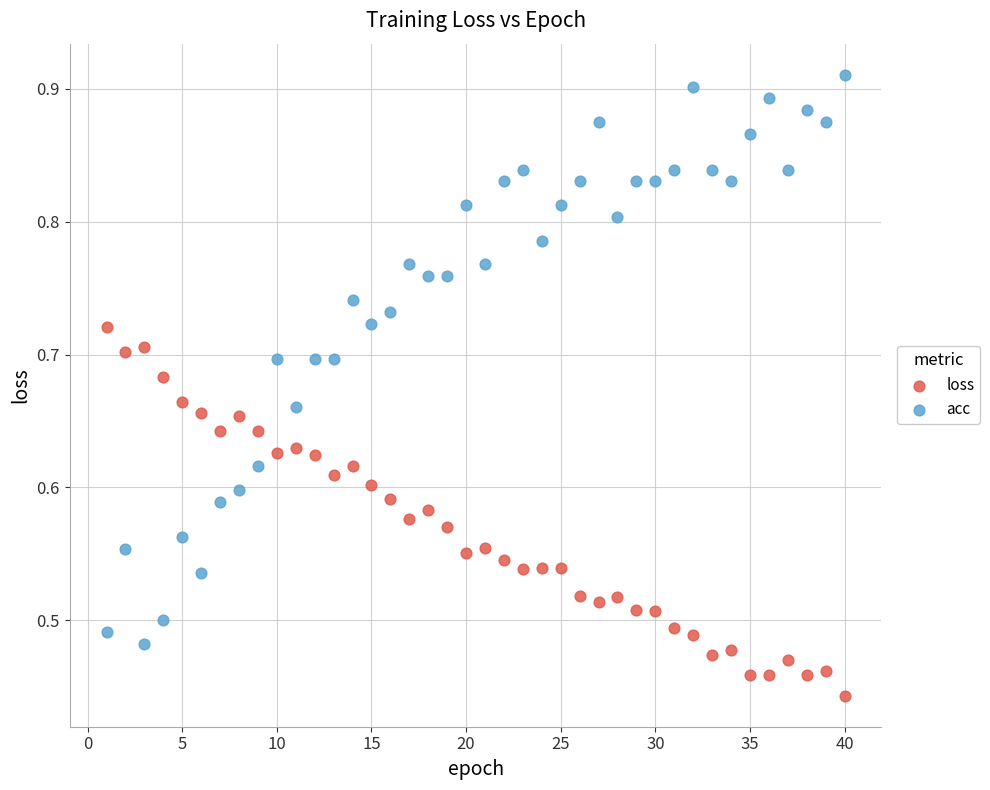

Which series contains the lowest Y value?

loss